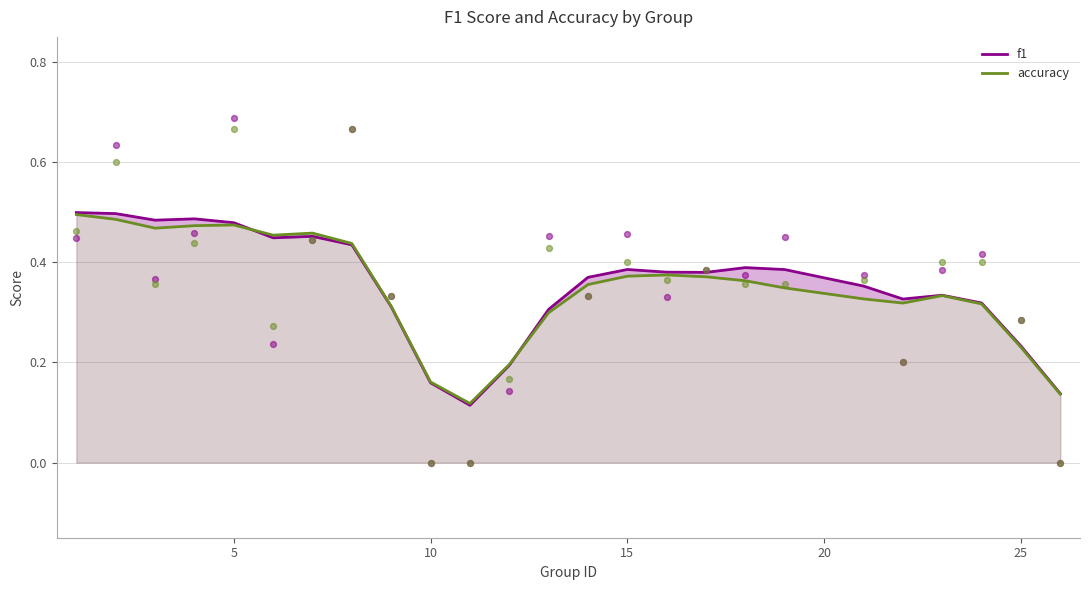

At how many categories does at least one series exceed 0?

25